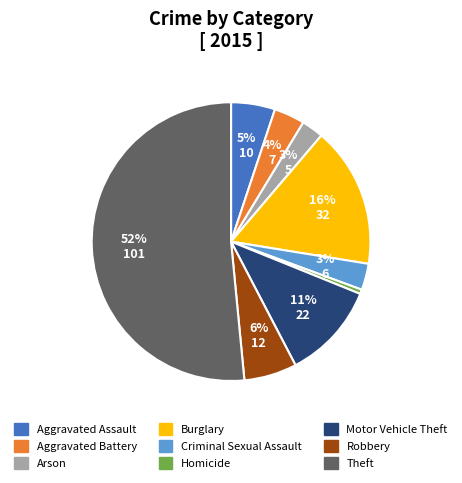

Count the number of slices in the pie.

9